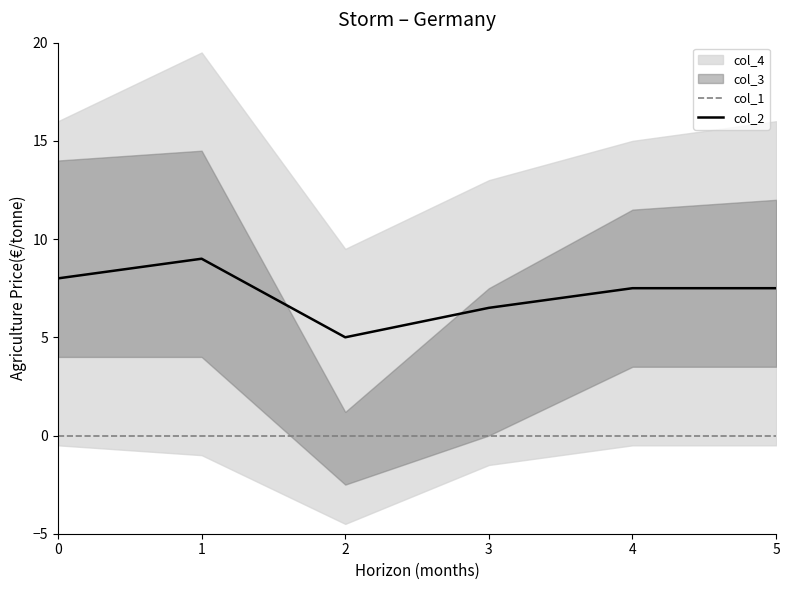

Where is the first local maximum for col_2?

1